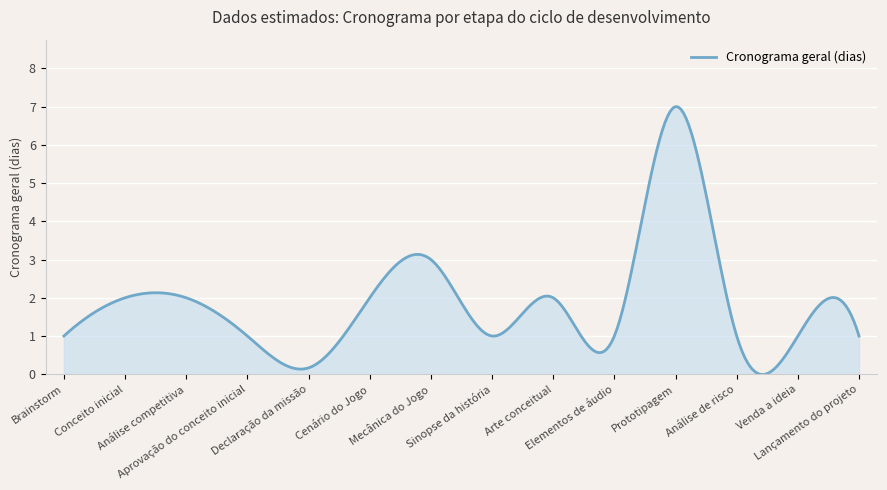

What is the greatest value displayed?

7.0